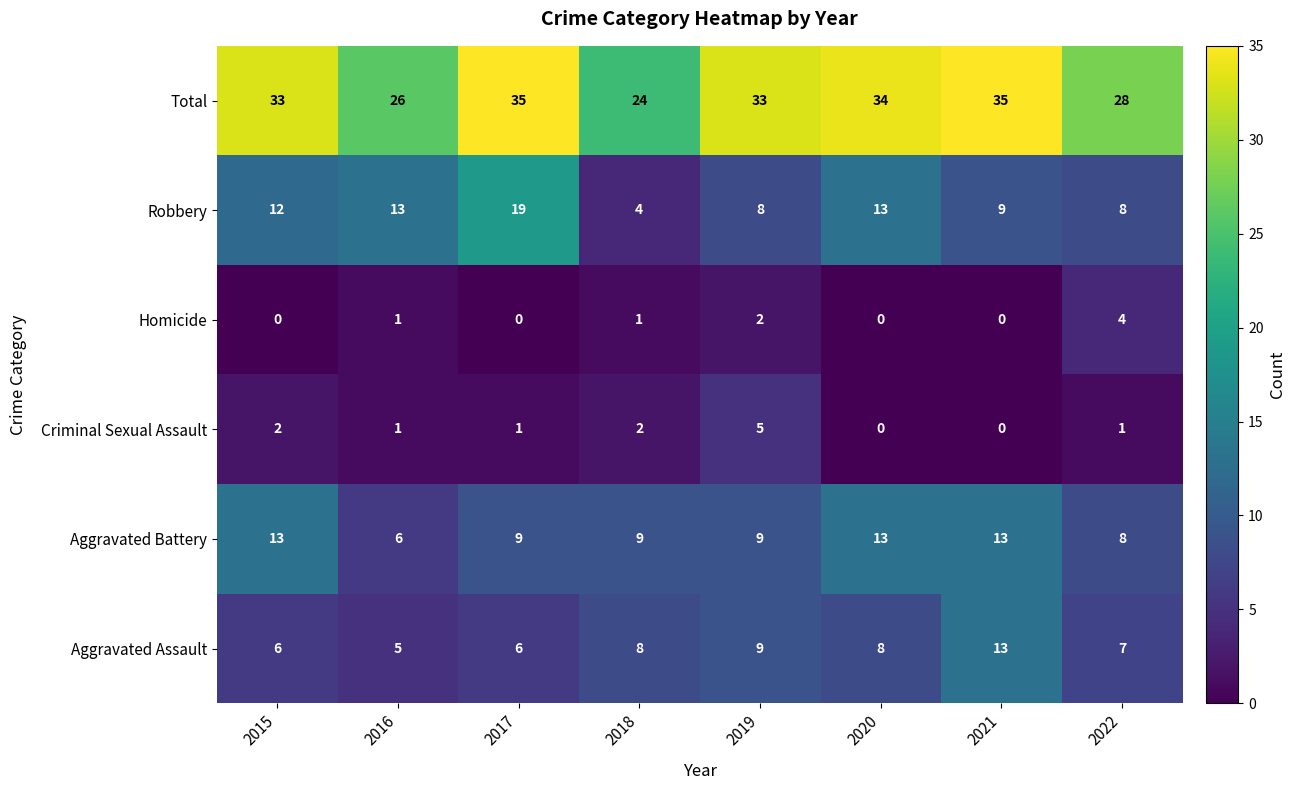

Which category has the lowest value in the Robbery series?

2018